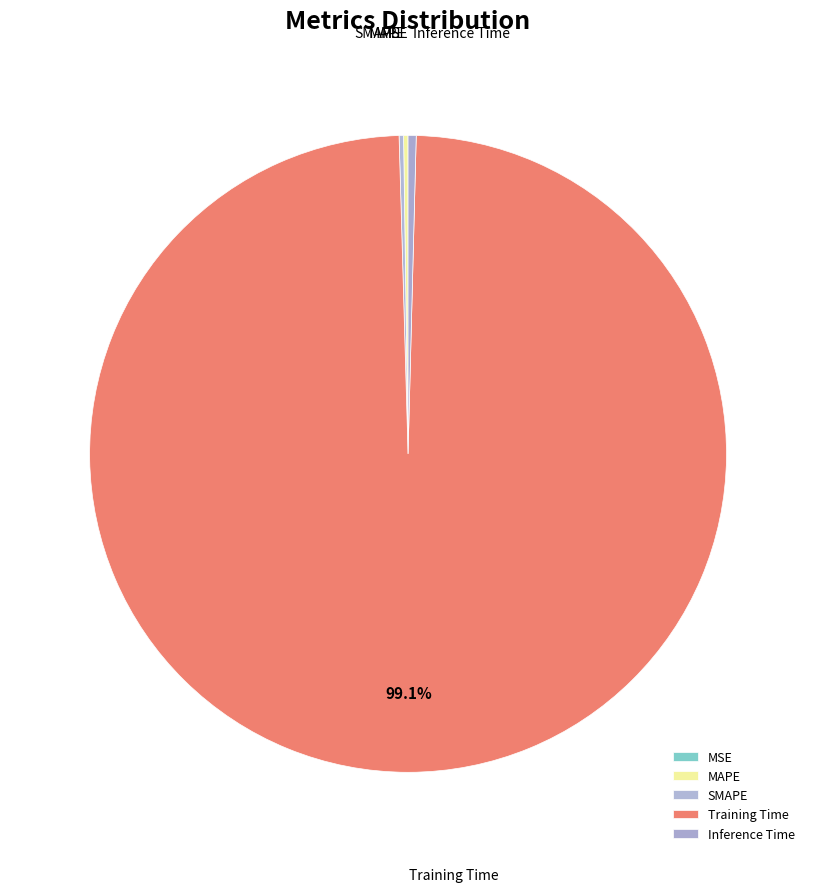

What is the largest slice in the pie chart?

Training Time